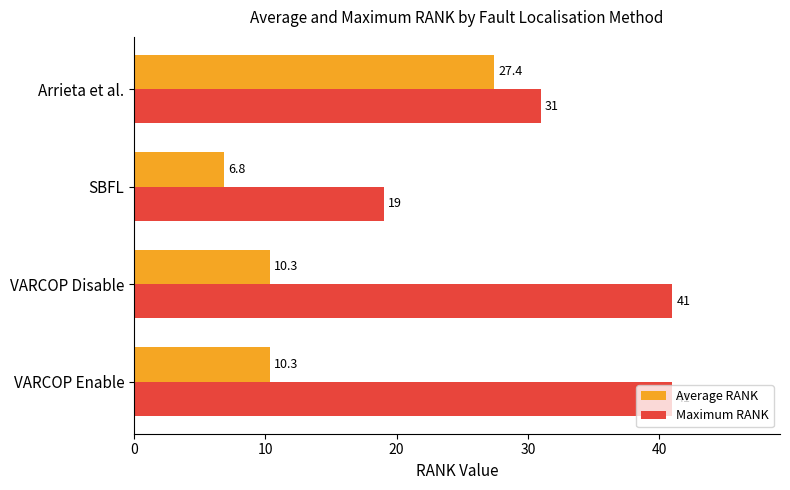

What are all the series names shown in the legend?

Average RANK, Maximum RANK